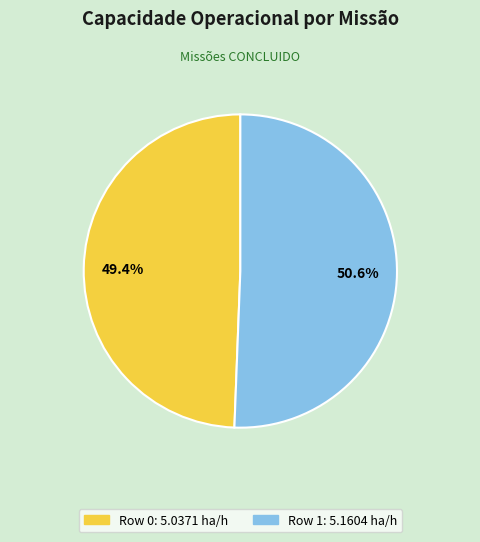

True or false: Row 1 accounts for 51% of the total.

True